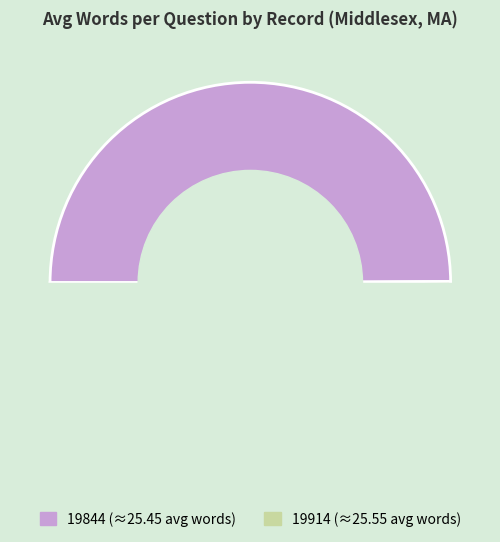

Rank the categories by value from lowest to highest.

19844, 19914